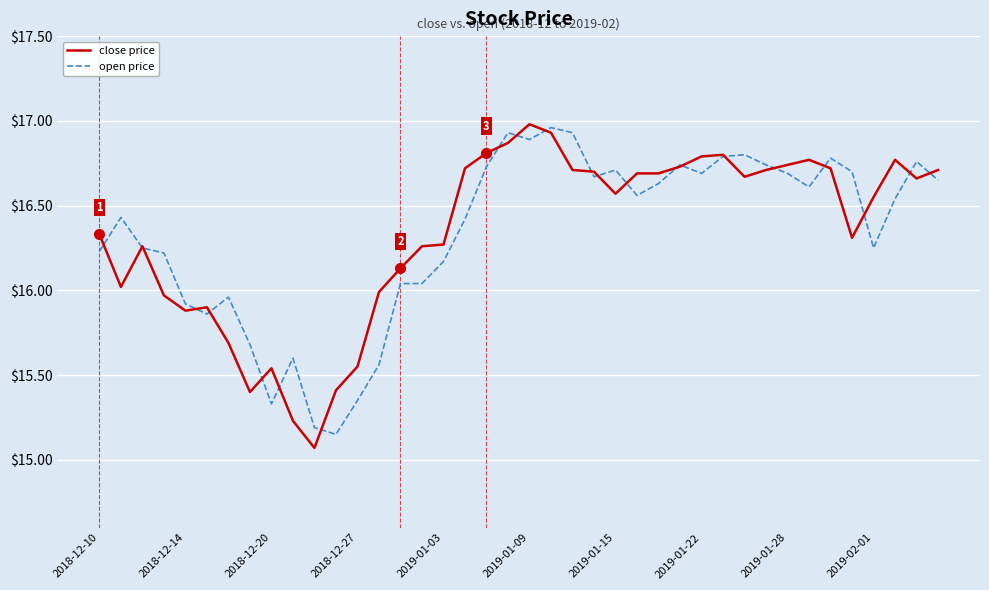

Which series has the largest range (max minus min)?

close price